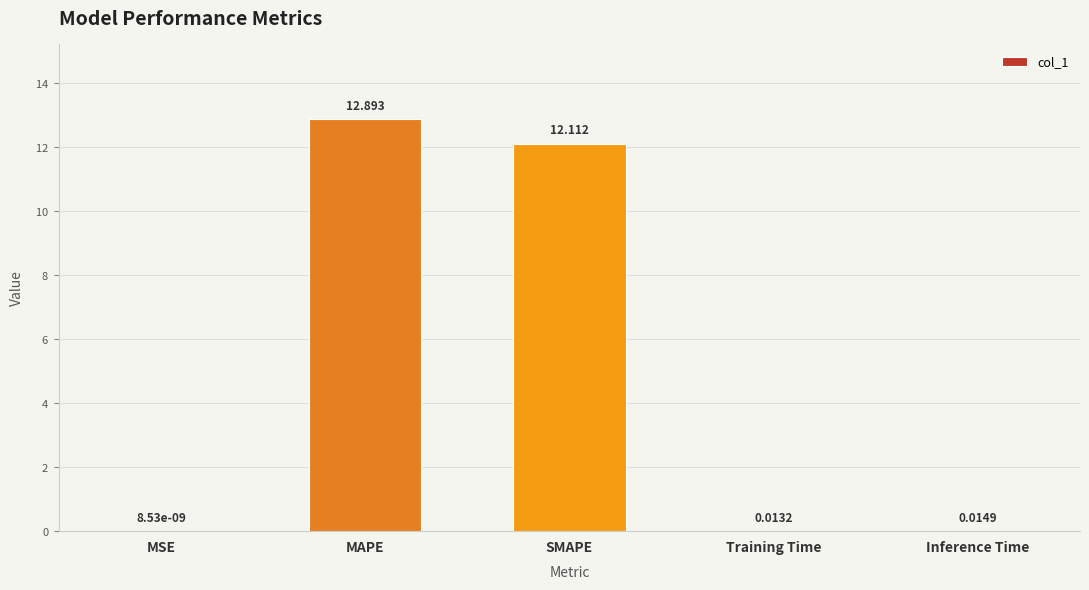

At which label is the value closest to 6?

Inference Time